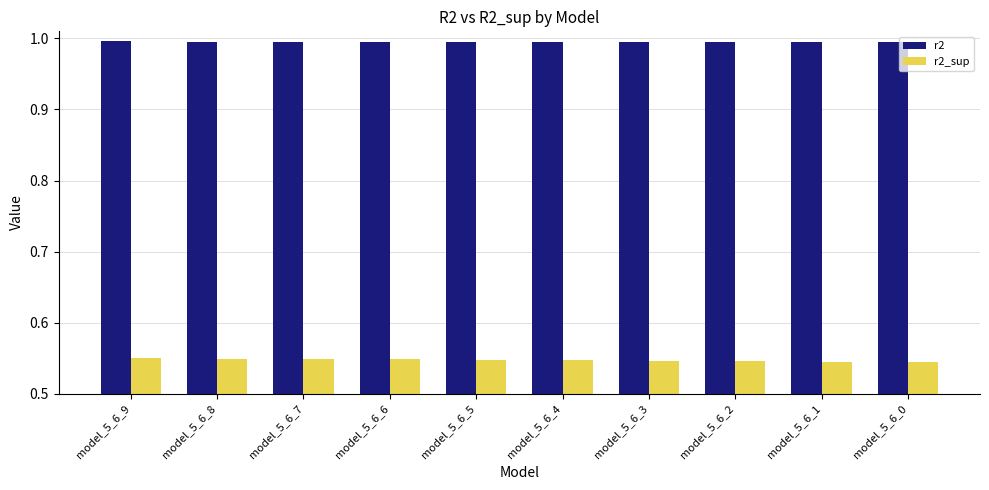

List the series in order of their peak value, lowest first.

r2_sup, r2